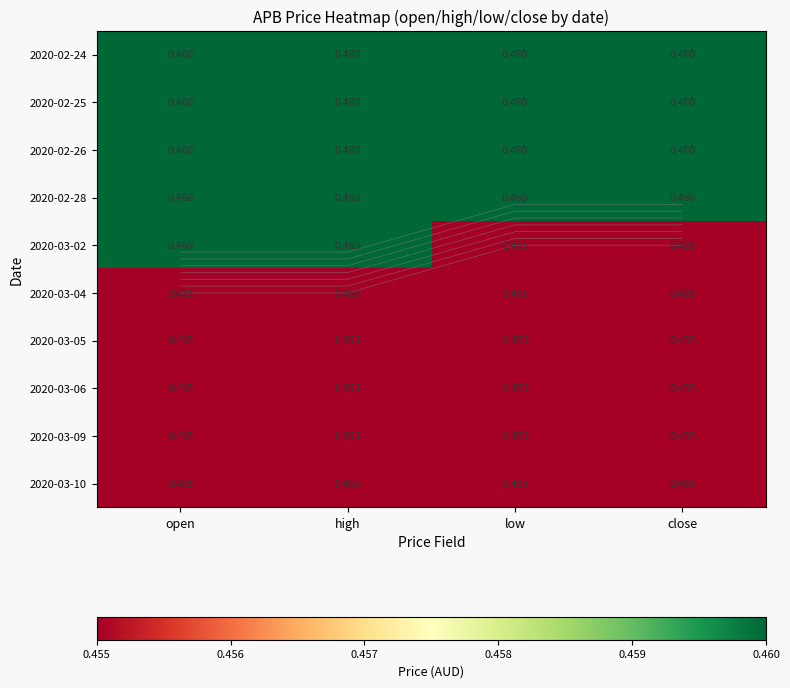

Between low and high, which is larger?

low